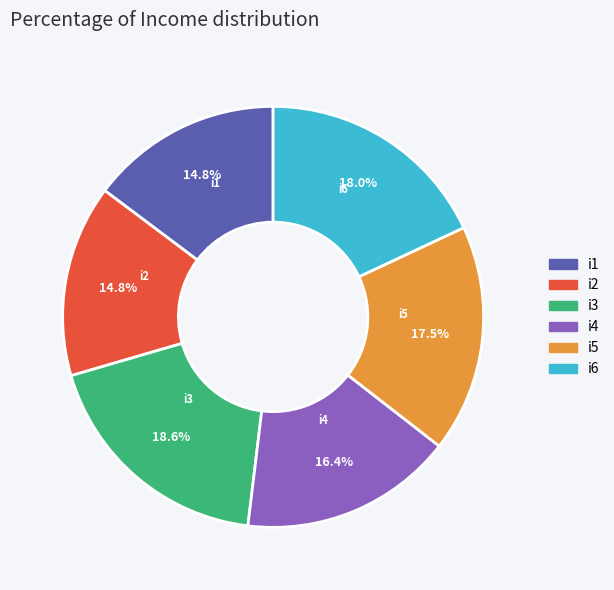

Is there a majority slice in this chart?

No